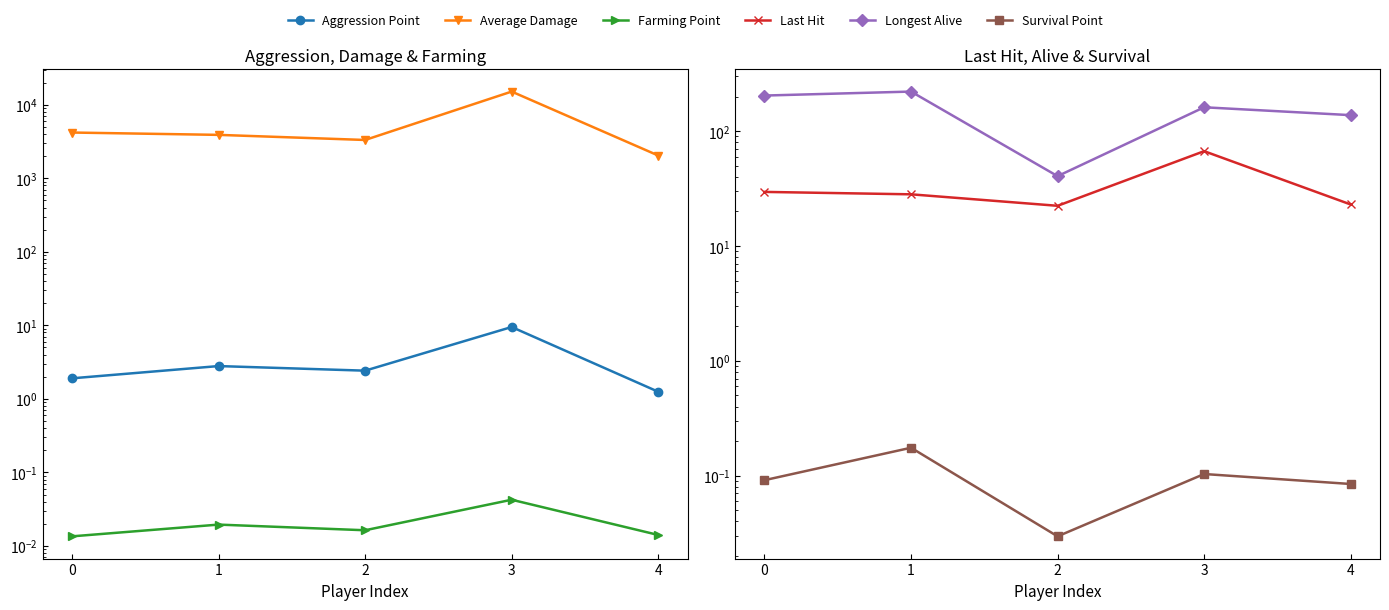

At which category does Last Hit reach its first local peak?

3